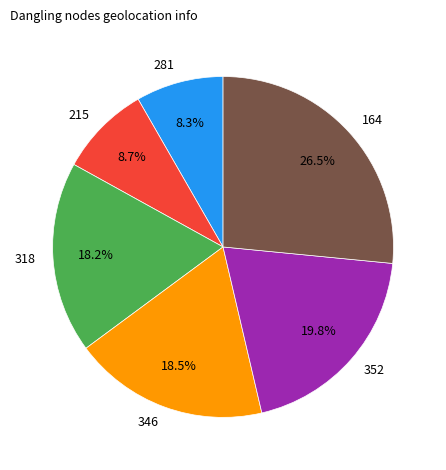

How many slices are in this pie chart?

6